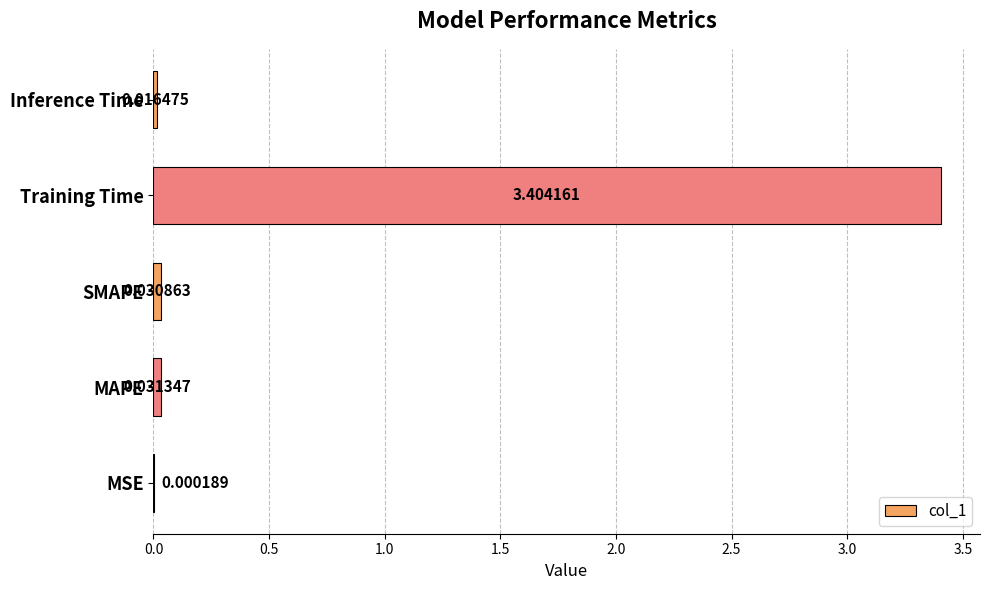

What is the sum of all values?

3.5